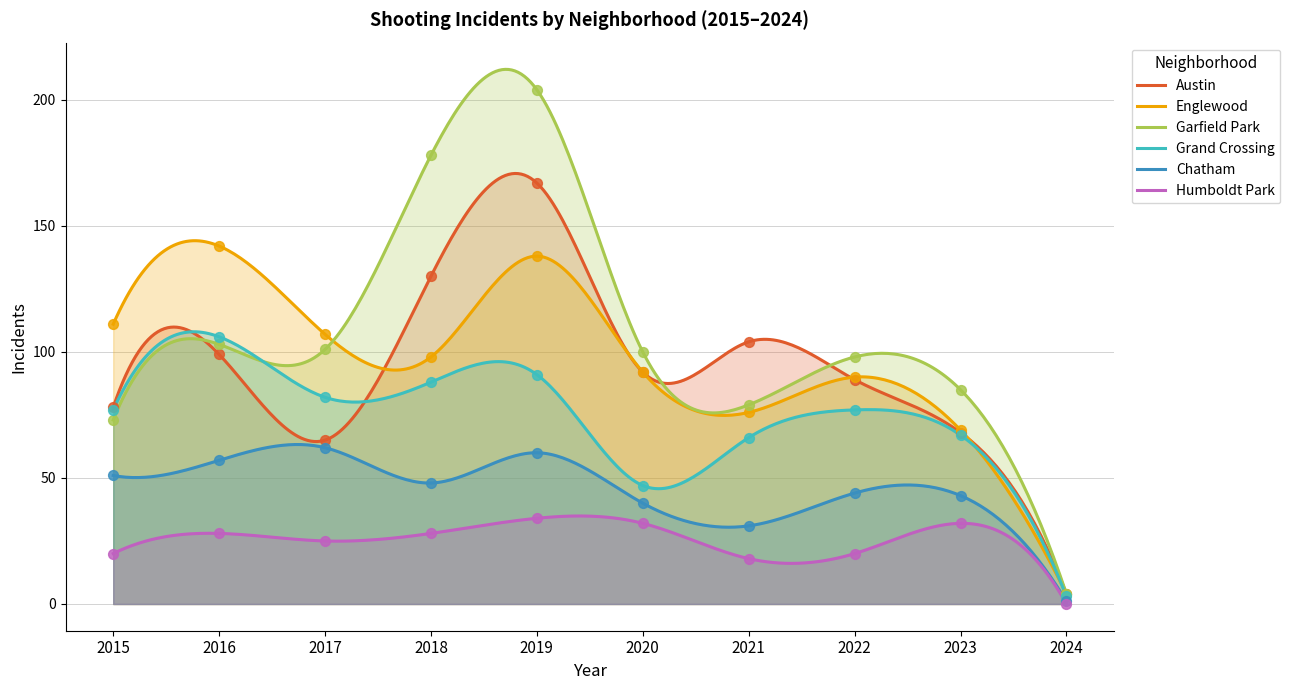

Which series has the largest total across all categories?

Garfield Park